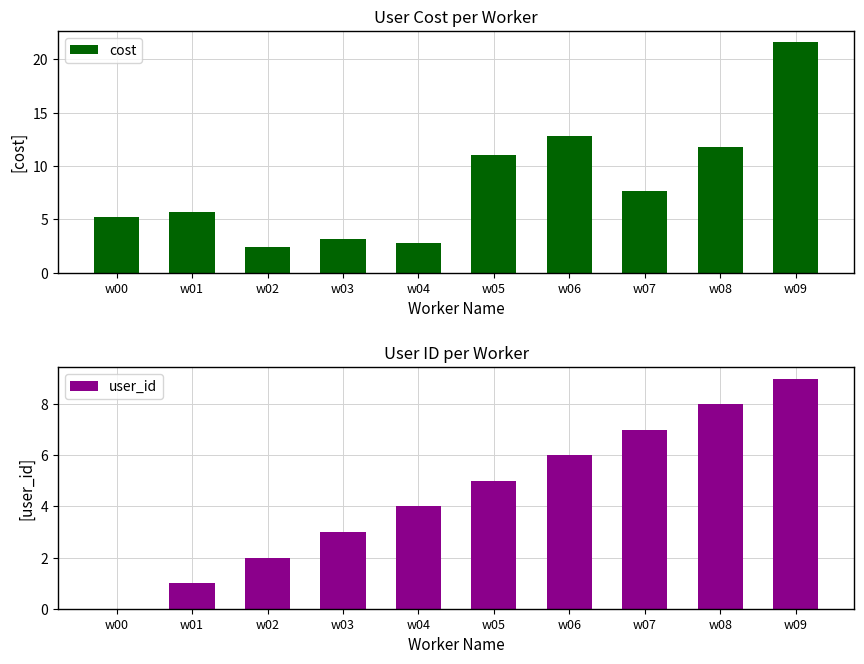

Reading right to left, list all the values displayed in this chart.

cost: w09=21.6	w08=11.8	w07=7.7	w06=12.8	w05=11.1	w04=2.8	w03=3.1	w02=2.4	w01=5.7	w00=5.2
user_id: w09=9.0	w08=8.0	w07=7.0	w06=6.0	w05=5.0	w04=4.0	w03=3.0	w02=2.0	w01=1.0	w00=0.0